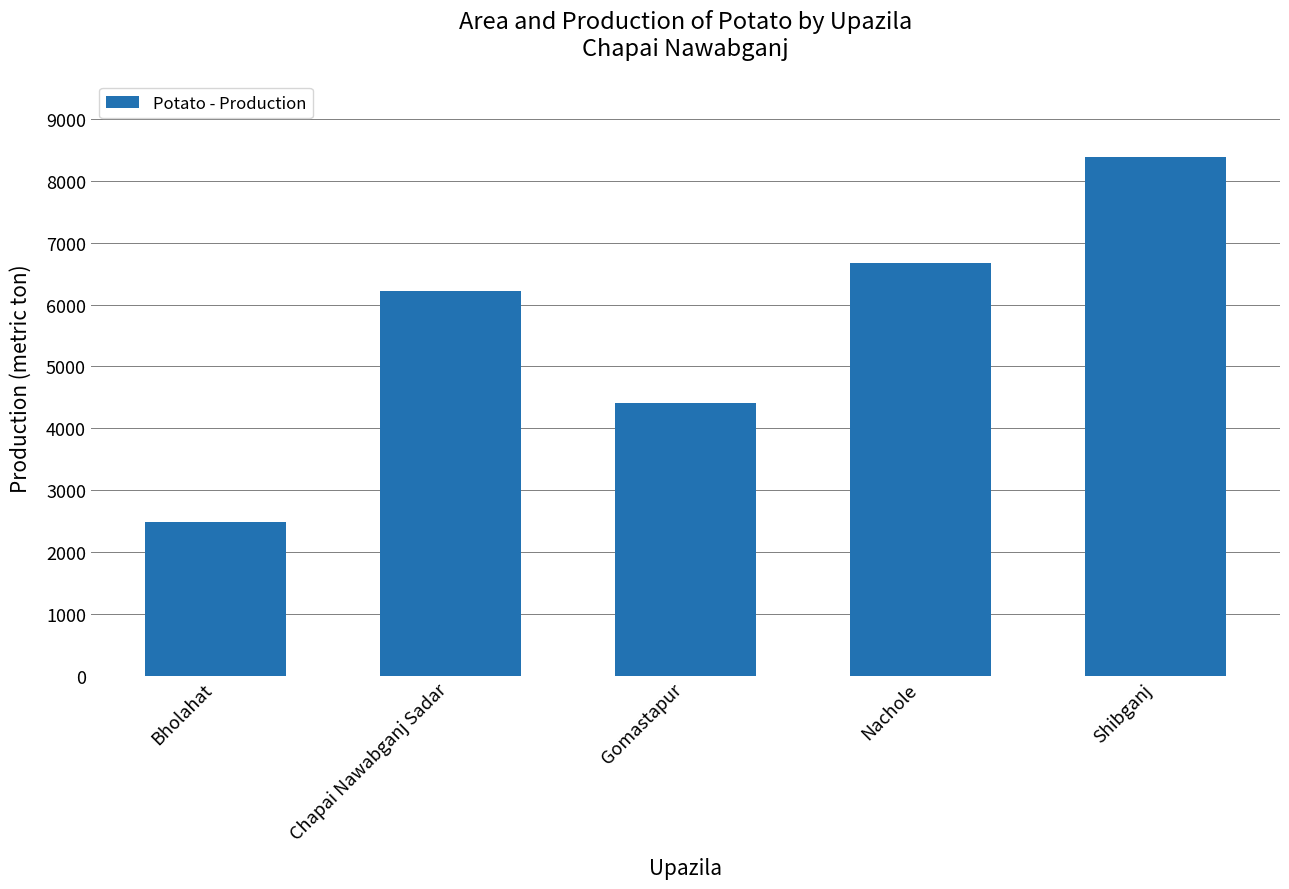

Which category has the lowest value across all series?

Bholahat